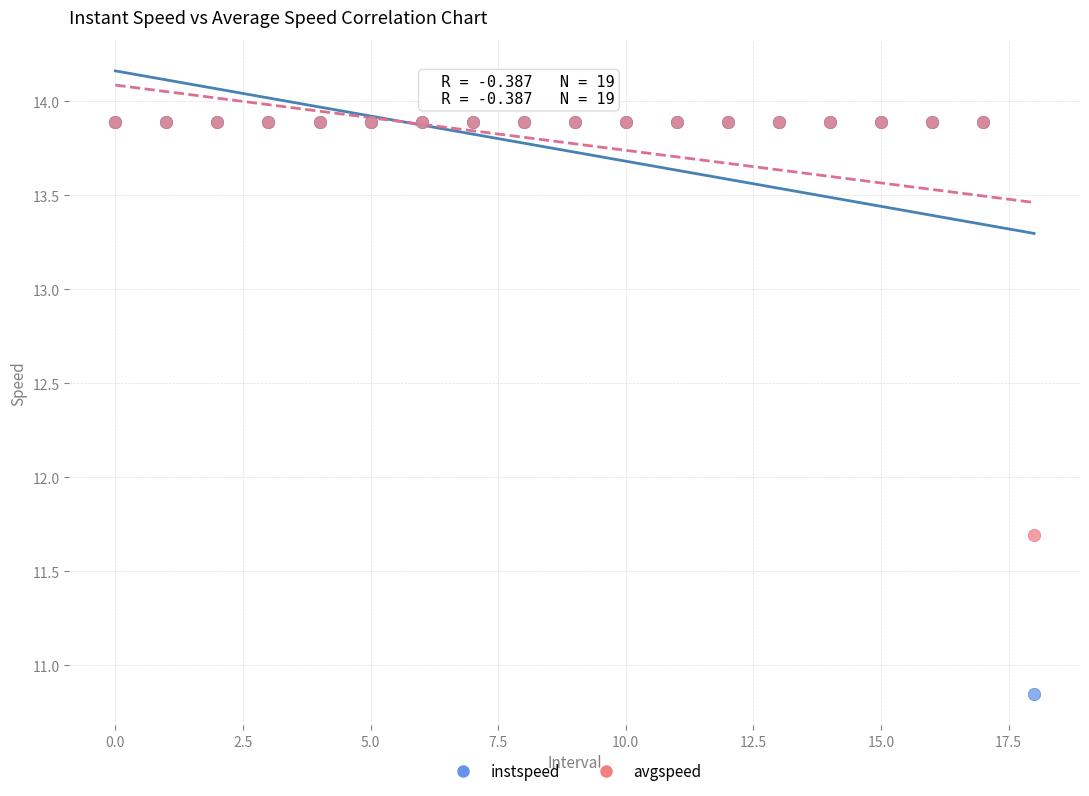

Across all series, what Y value is closest to 12?

11.7